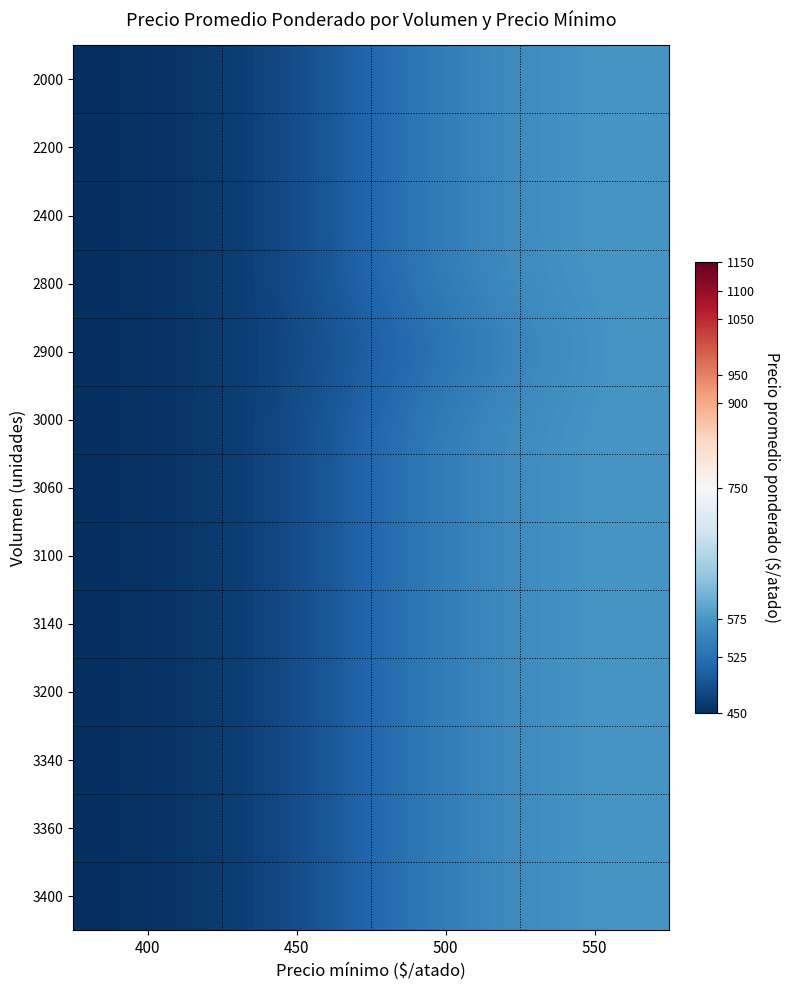

How many data points does each series have?

4